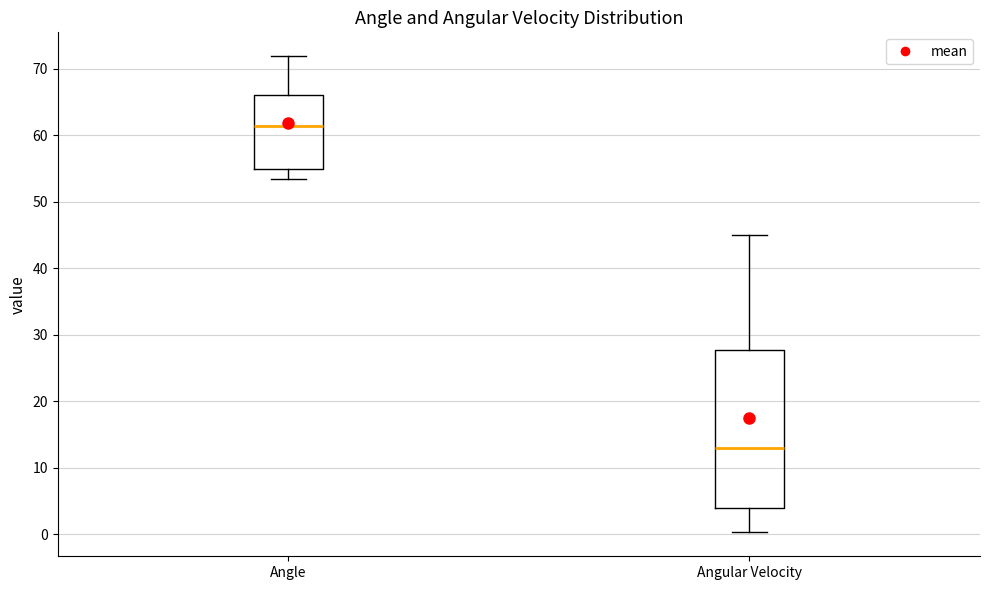

Where does the median line of the box for Angle sit on the y-axis? The values are not printed on the chart, so give them approximately, as read against the axis.

61